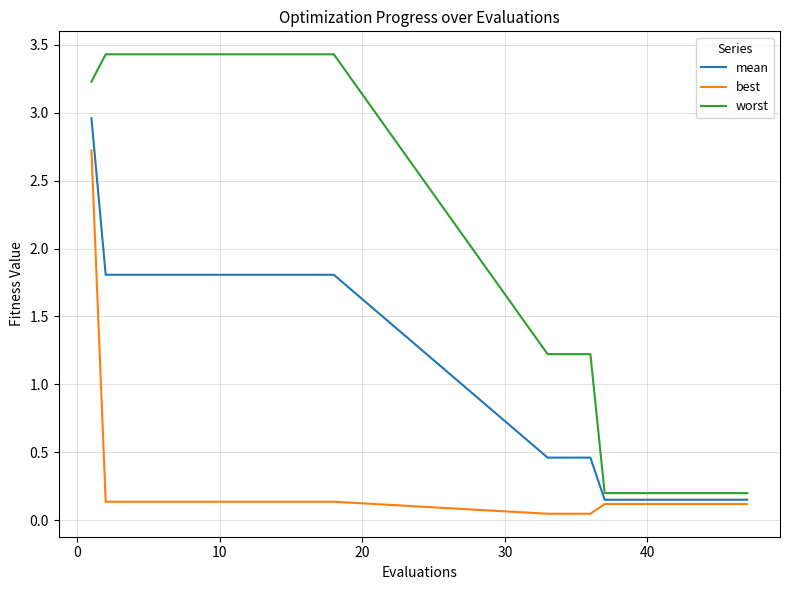

True or false: best and worst cross at least once.

False